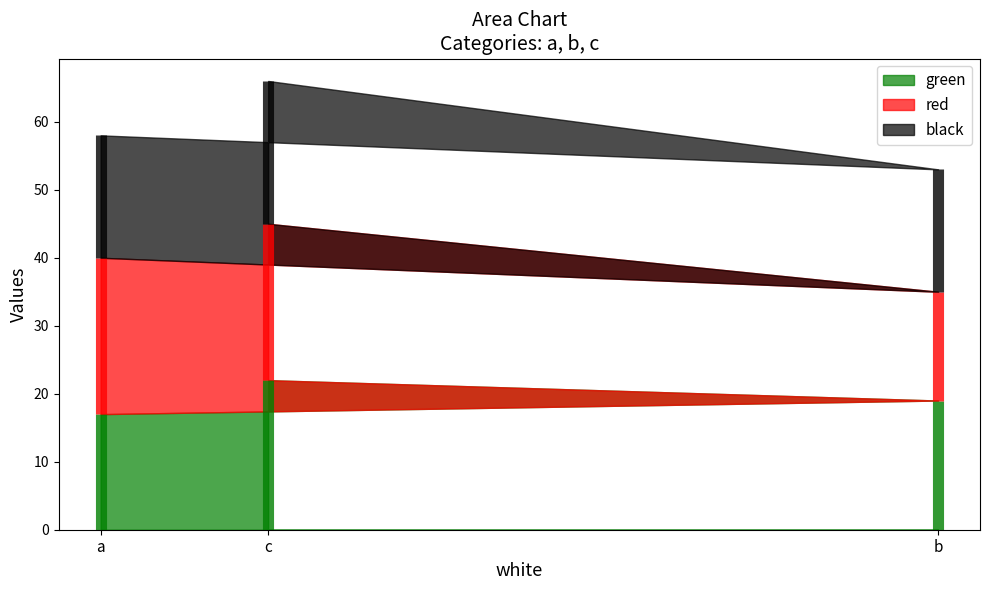

How many lines are shown in the chart?

3